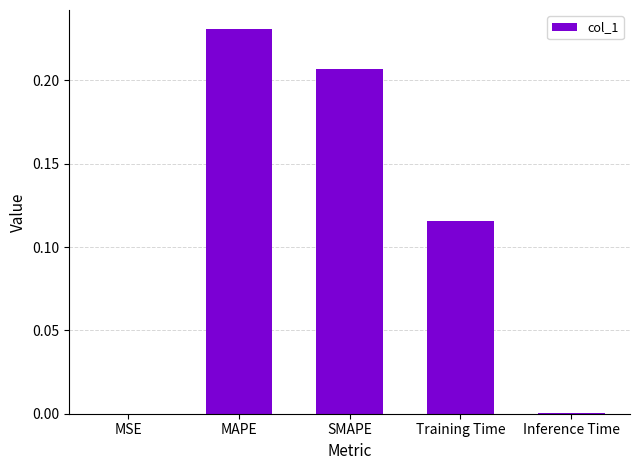

Which label corresponds to the largest value in the chart?

MAPE